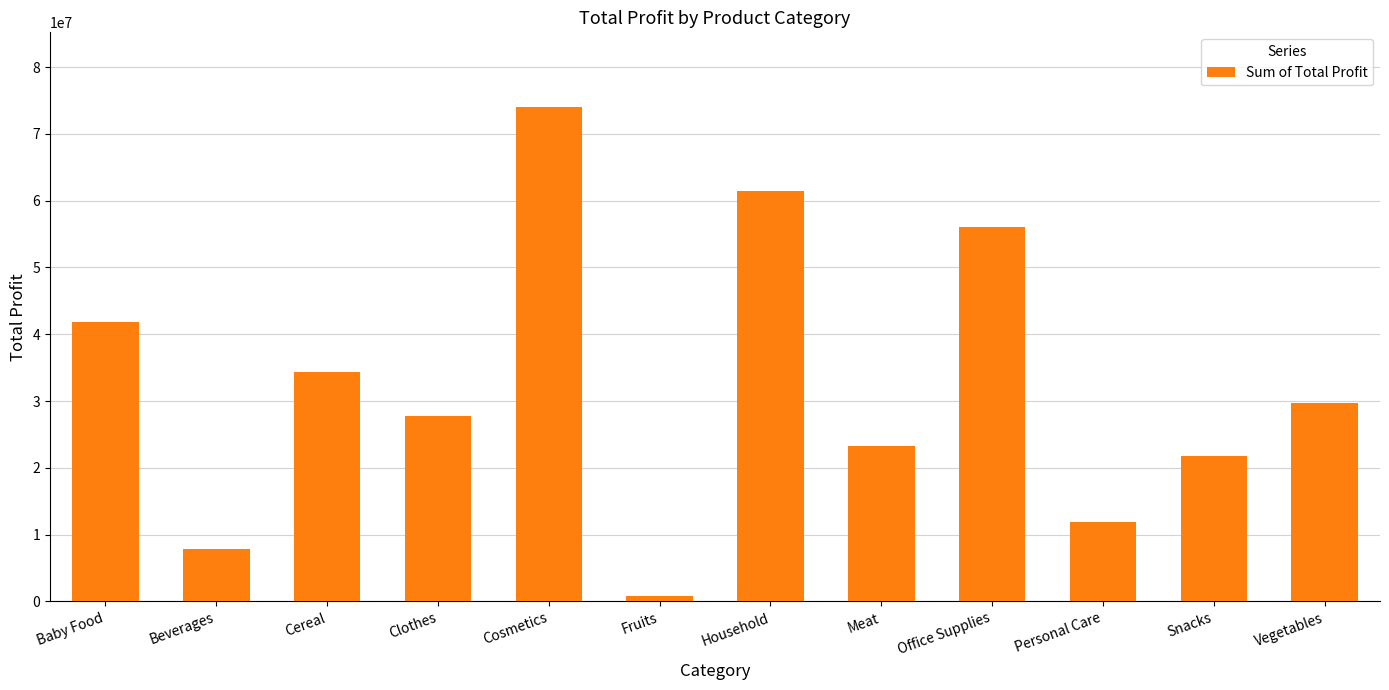

Does the chart contain any negative values?

No